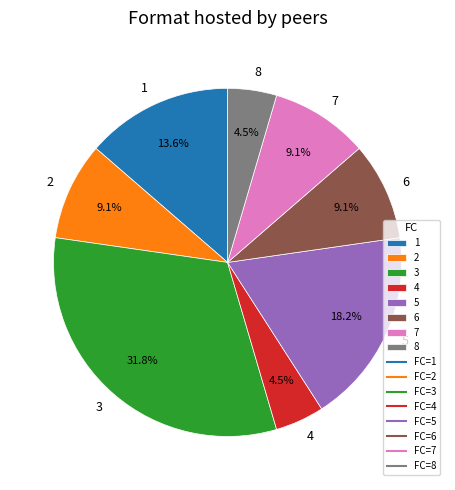

Is there any slice that represents more than half of the pie?

No